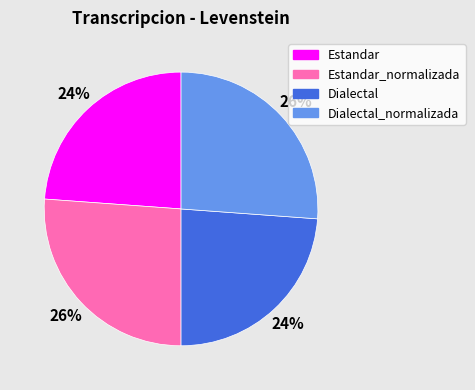

Approximately how many times larger is the value at Dialectal_normalizada compared to Dialectal?

1.1